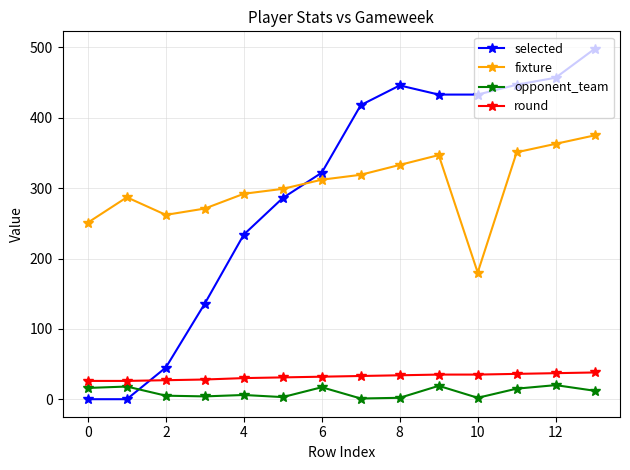

What is the lowest value of the round series?

26